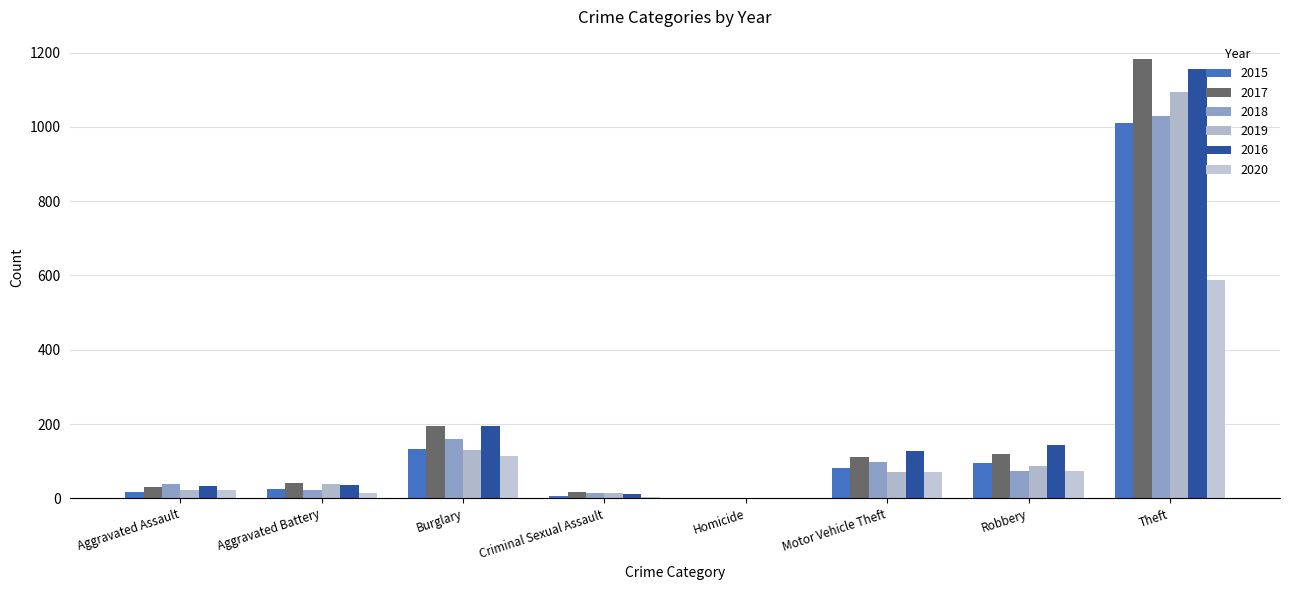

The value of 2018 at Robbery is 75. True or false?

True